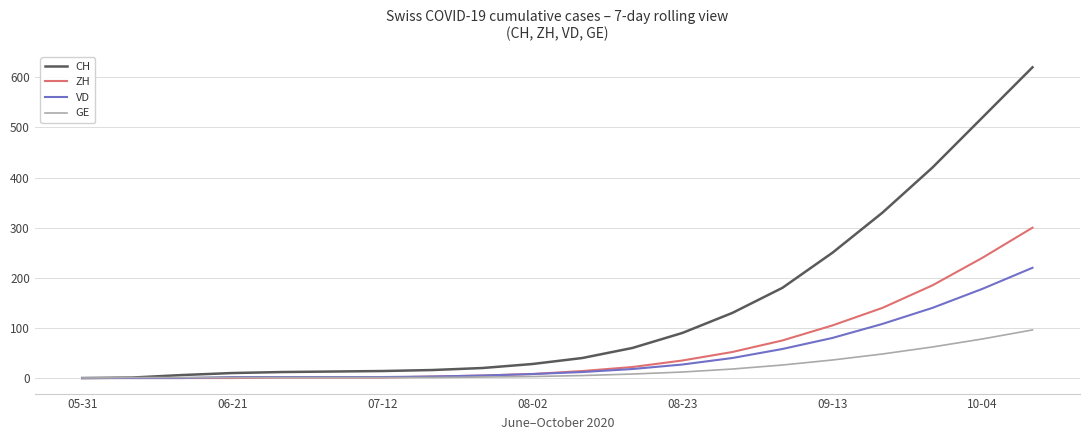

How many categories are shown in the chart?

20